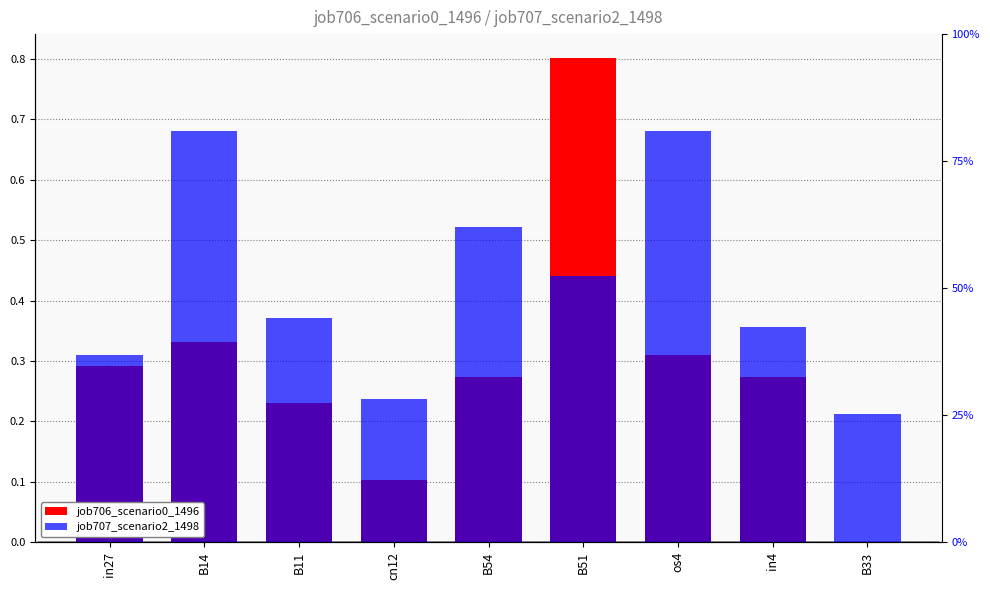

What is the difference between the maximum and minimum values in the job707_scenario2_1498 series?

0.5